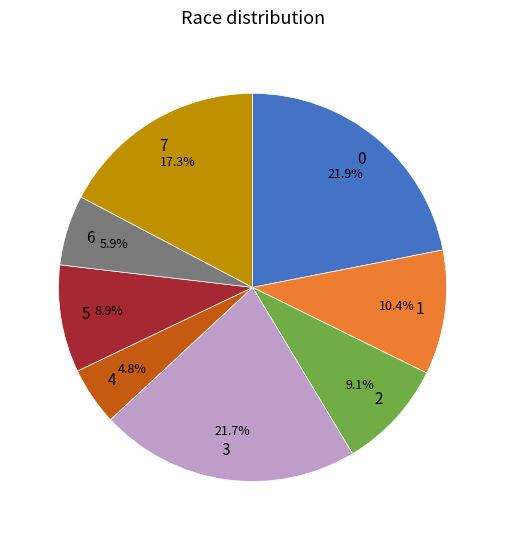

To the nearest percent, what is the difference between the 5 and 3 slice percentages?

13%